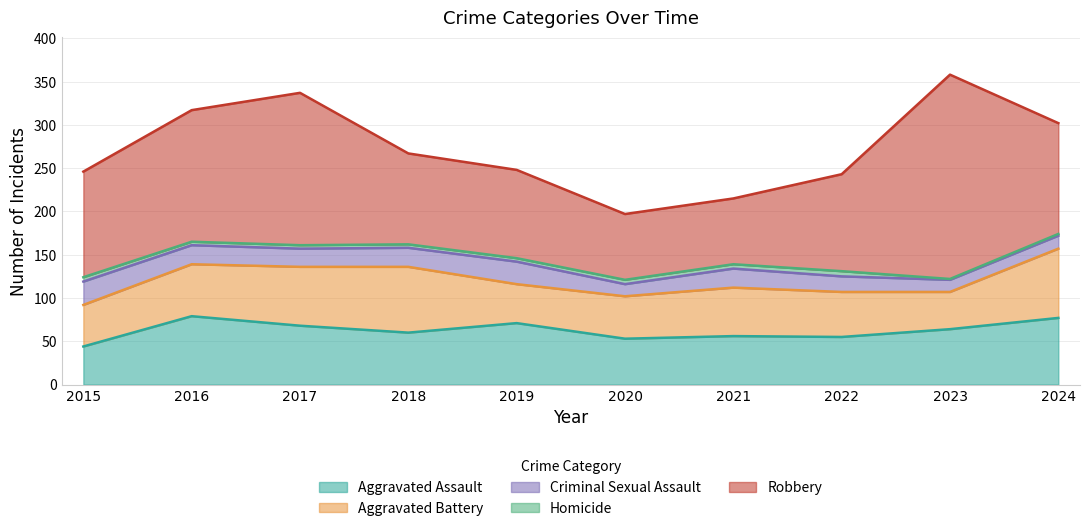

Which series has the largest total across all categories?

Robbery